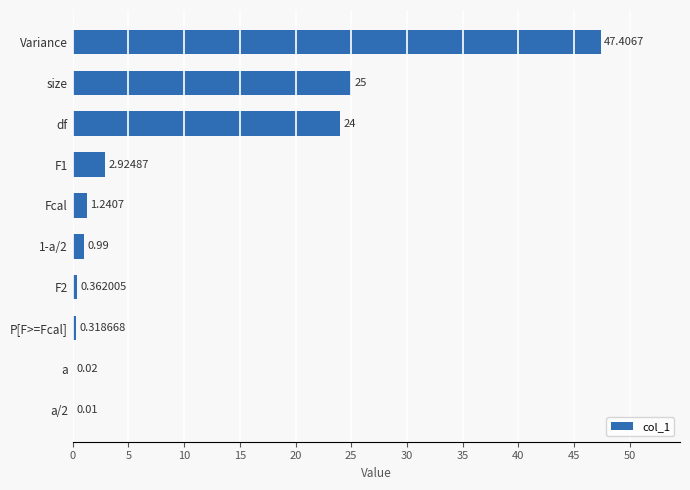

What is the change in value from F1 to Fcal?

-1.7